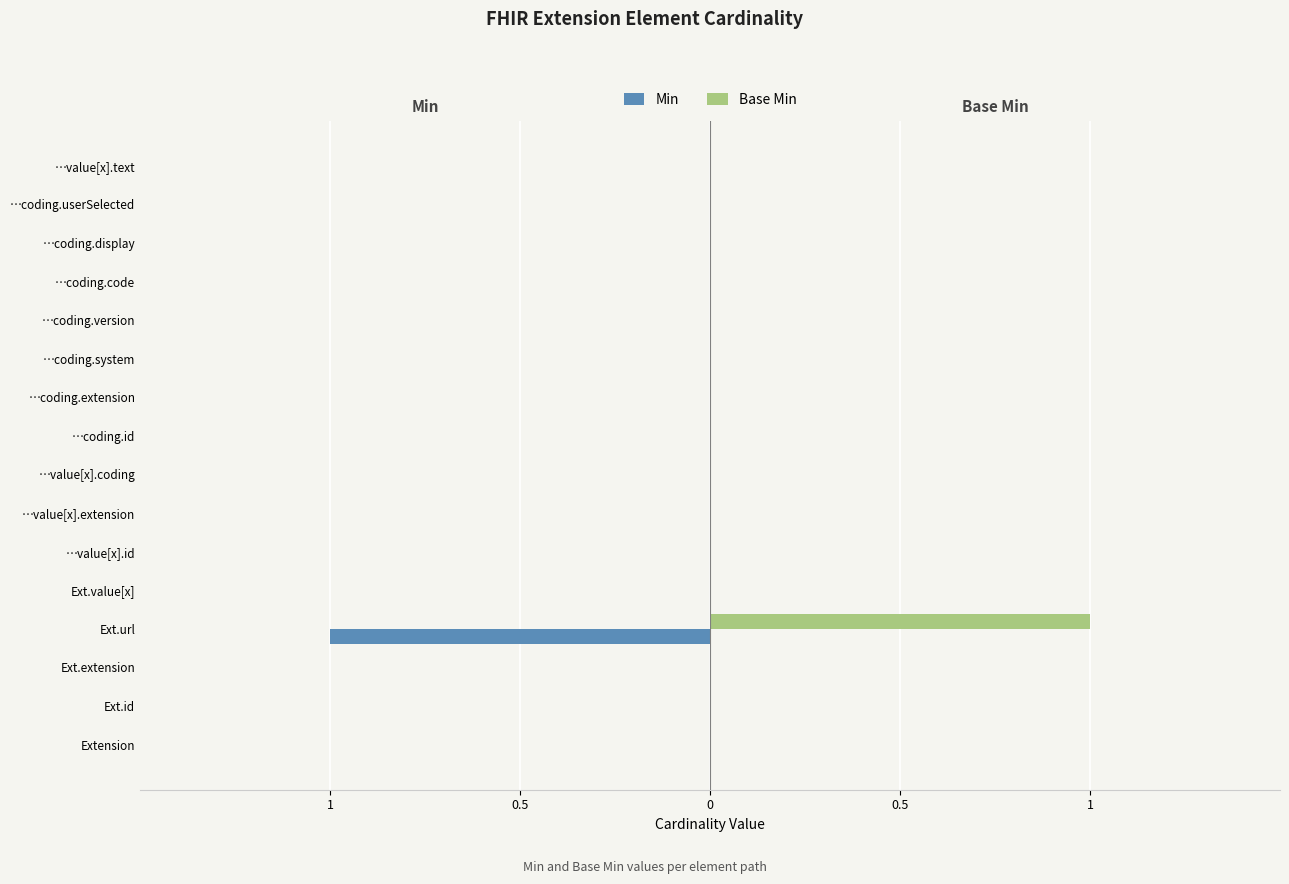

What are all the series names shown in the legend?

Min, Base Min